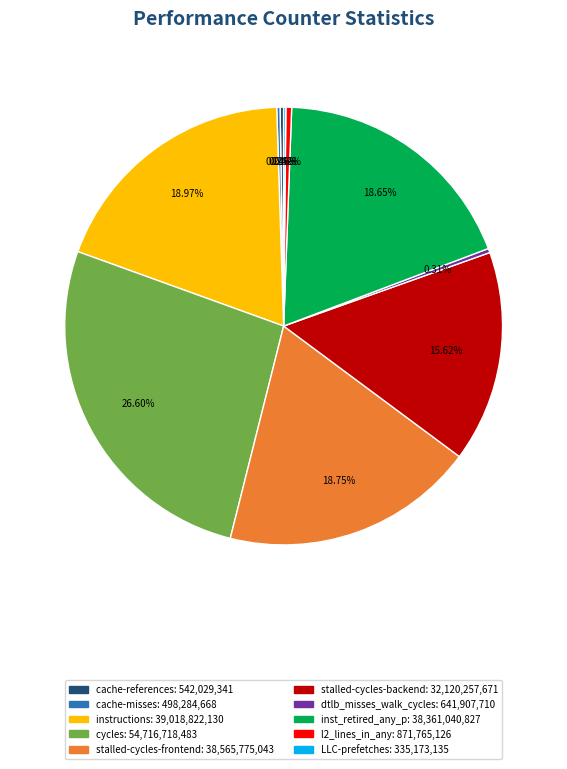

The instructions slice represents 19% of the pie. True or false?

True